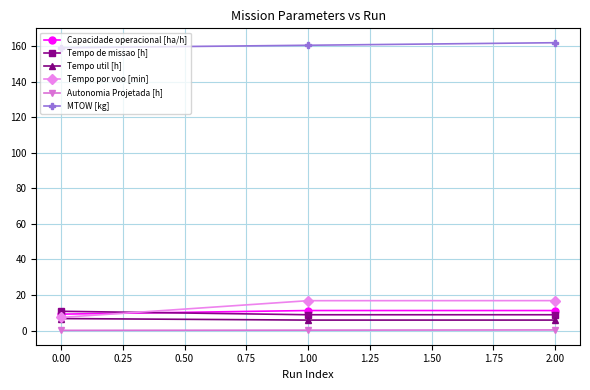

What are all the series names shown in the legend?

Capacidade operacional [ha/h], Tempo de missao [h], Tempo util [h], Tempo por voo [min], Autonomia Projetada [h], MTOW [kg]